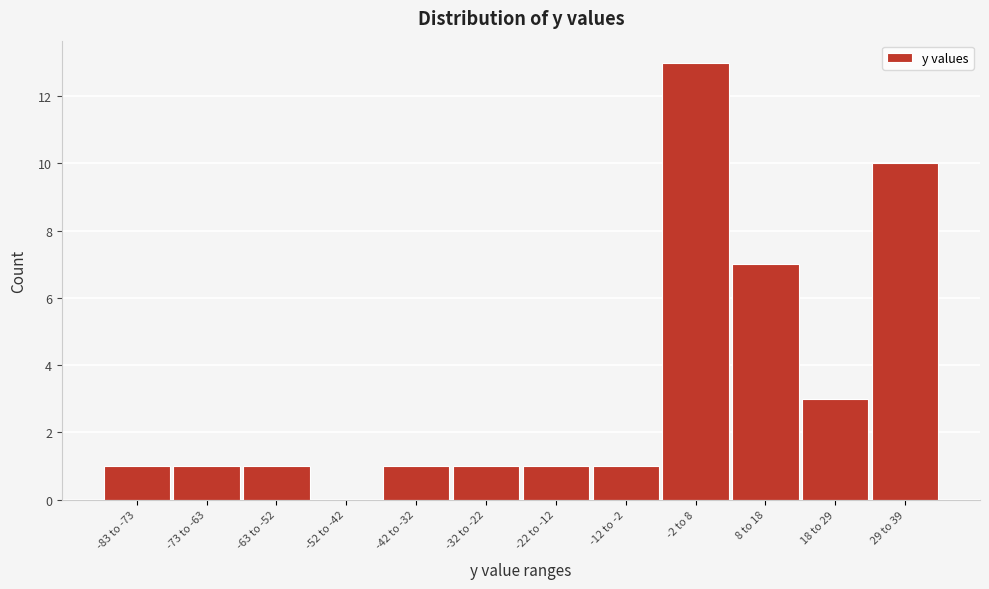

Reading right to left, transcribe all the data shown in this chart.

29 to 39=10	18 to 29=3	8 to 18=7	-2 to 8=13	-12 to -2=1	-22 to -12=1	-32 to -22=1	-42 to -32=1	-52 to -42=0	-63 to -52=1	-73 to -63=1	-83 to -73=1